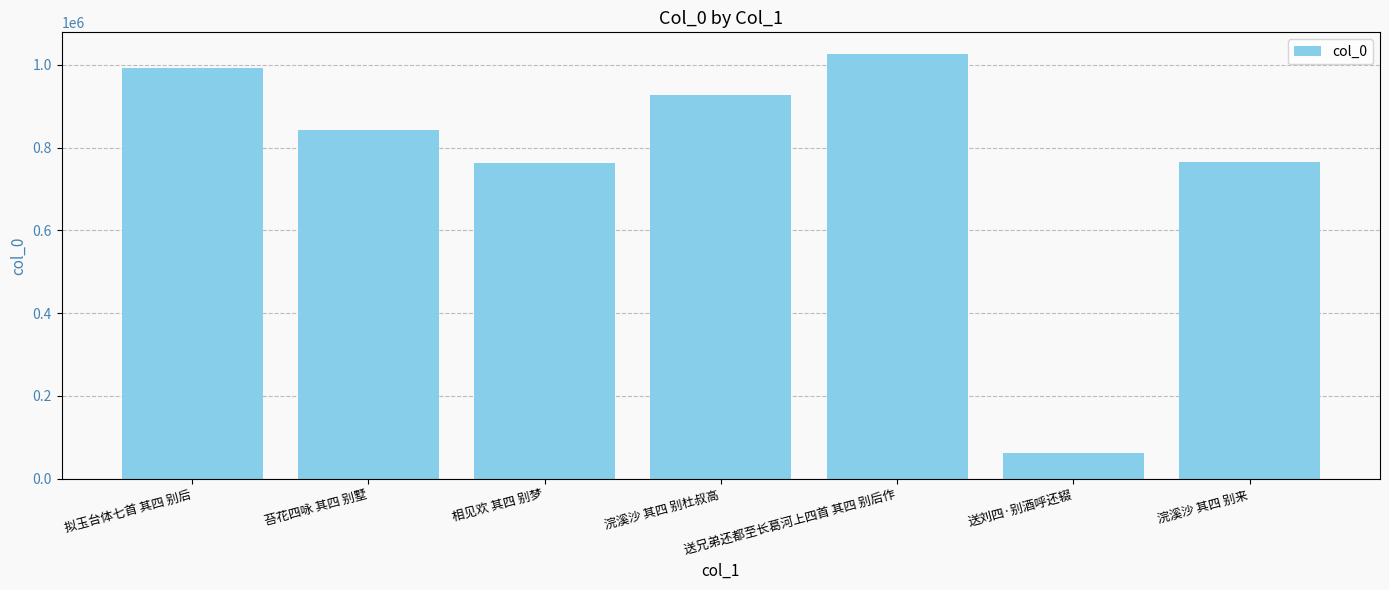

What is the label of the 2nd bar from the left?

苔花四咏 其四 别墅